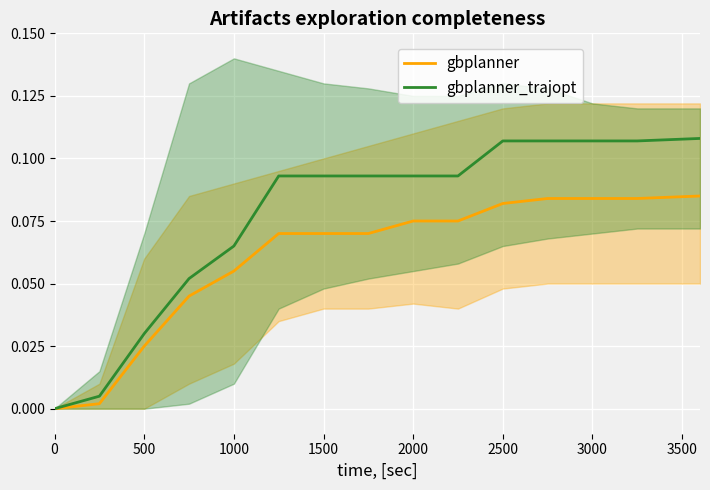

Rank the series by their maximum value, from lowest to highest.

gbplanner, gbplanner_trajopt